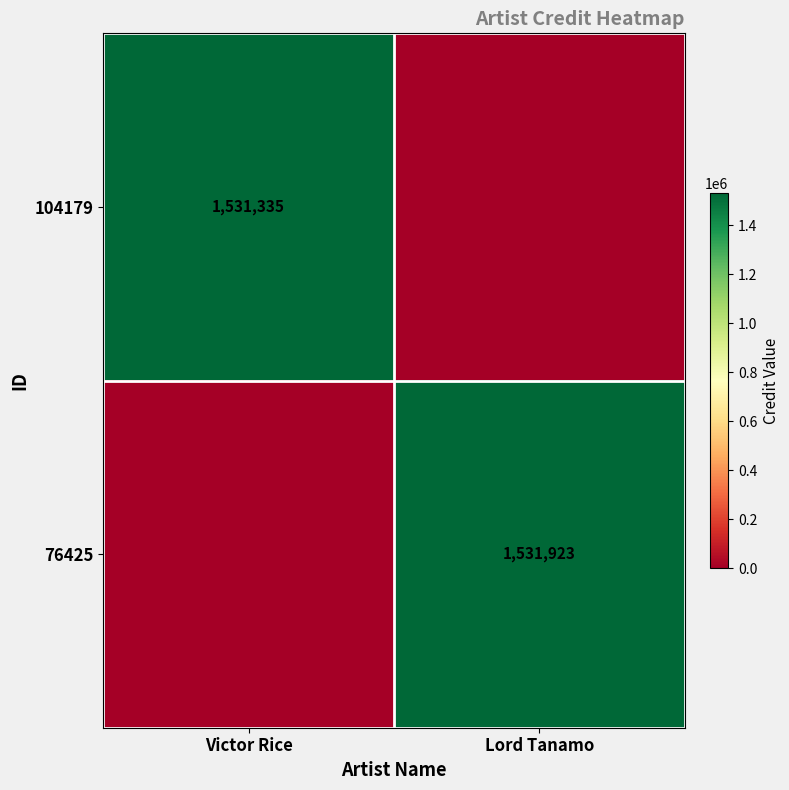

The value of 104179 at Victor Rice is 2671586. True or false?

False